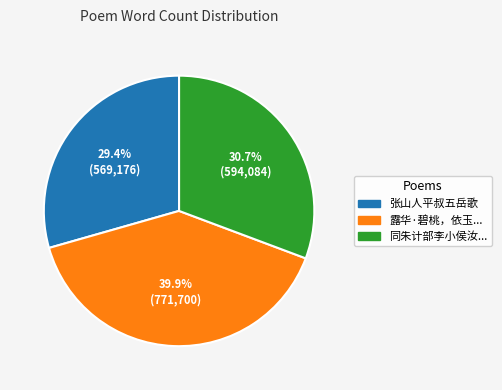

Is there any slice that represents more than half of the pie?

No